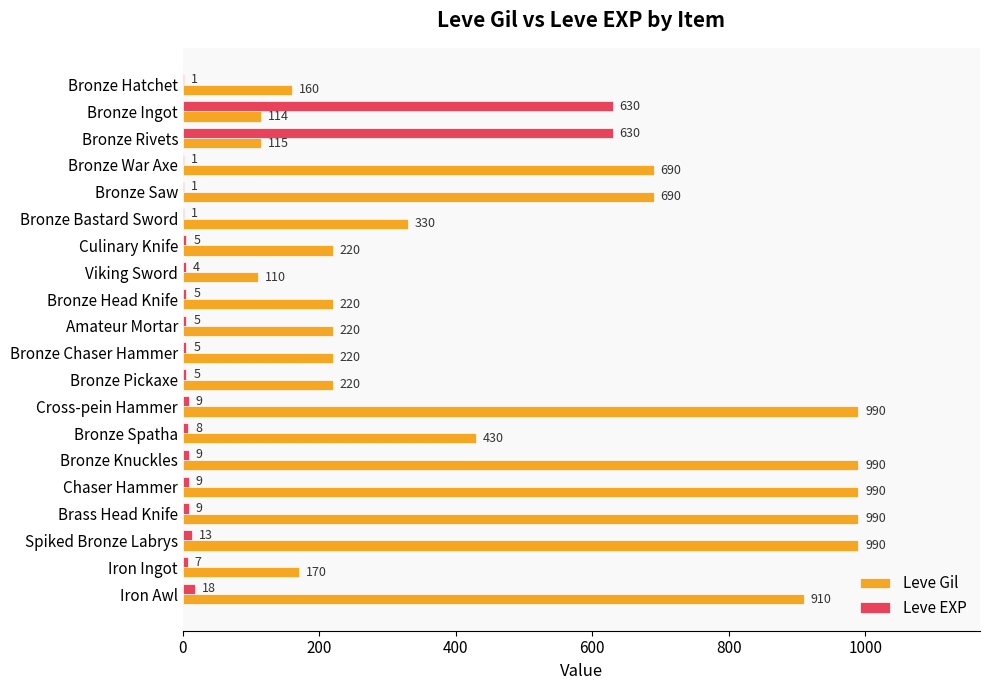

Is the value of Leve EXP at Bronze Knuckles greater than the value of Leve Gil at Viking Sword?

No